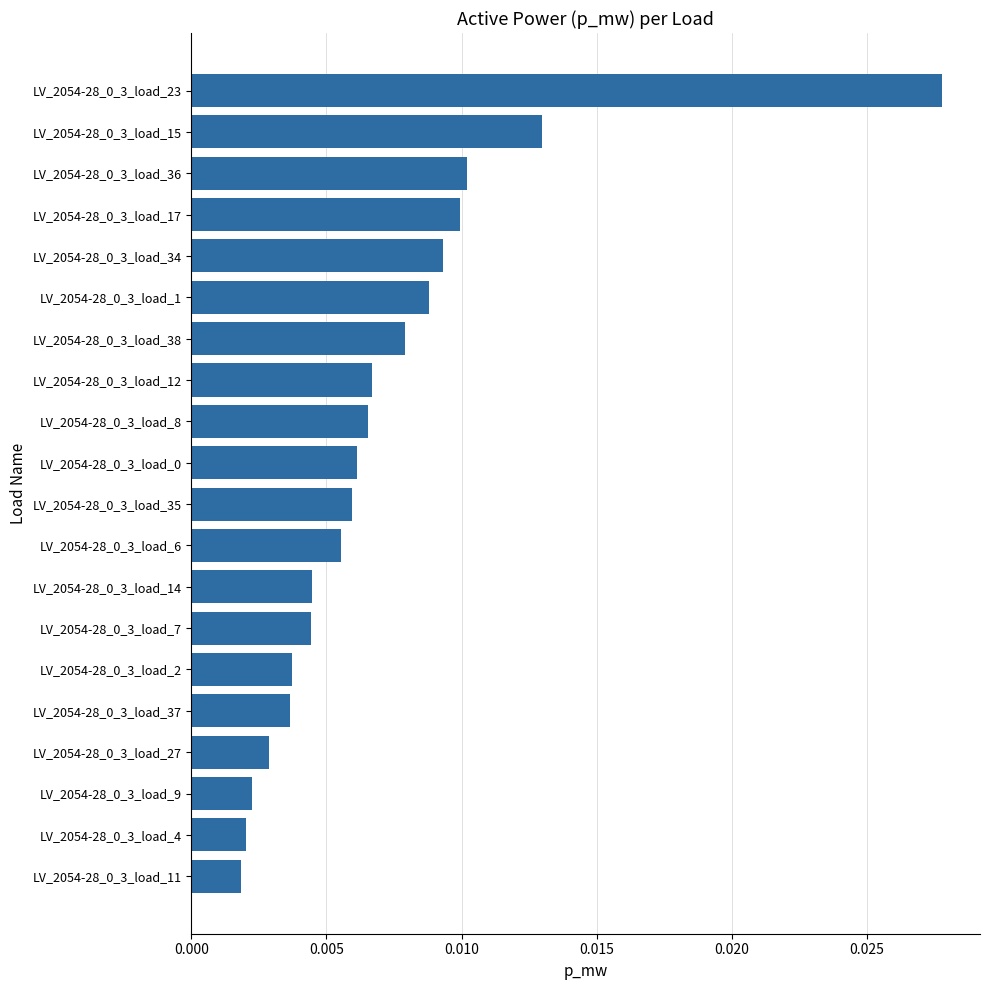

How many bars are there in total?

20